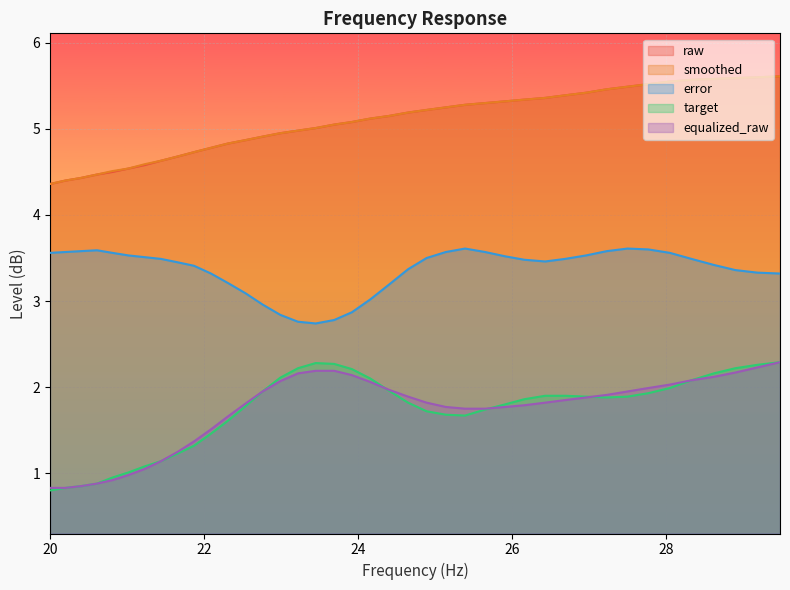

What is the value of the raw point at the 40th from the left?

5.6